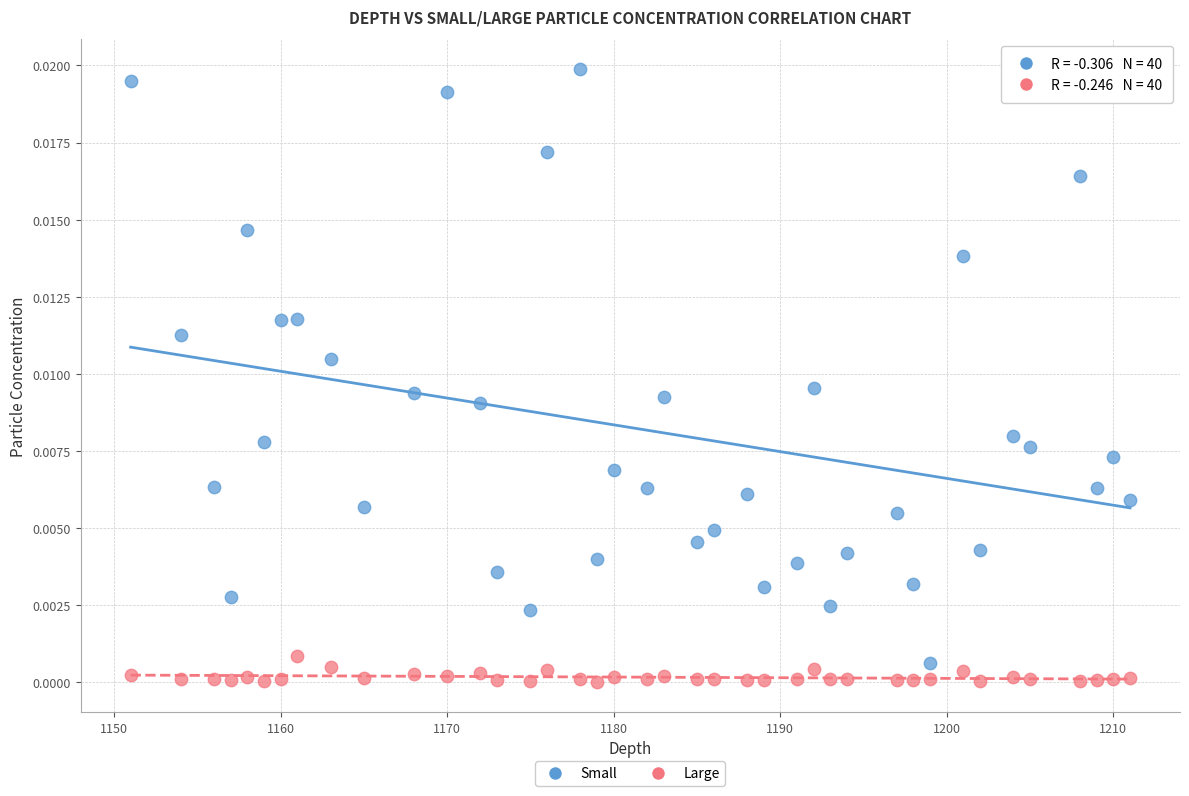

Which series has the largest Y range (max minus min)?

Small